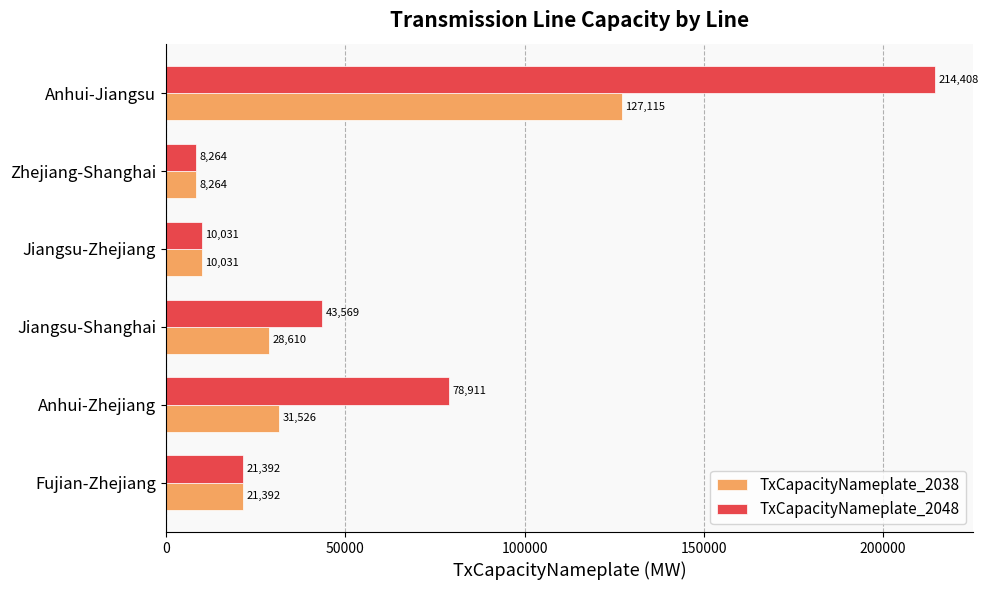

Which category has the lowest value across all series?

Zhejiang-Shanghai